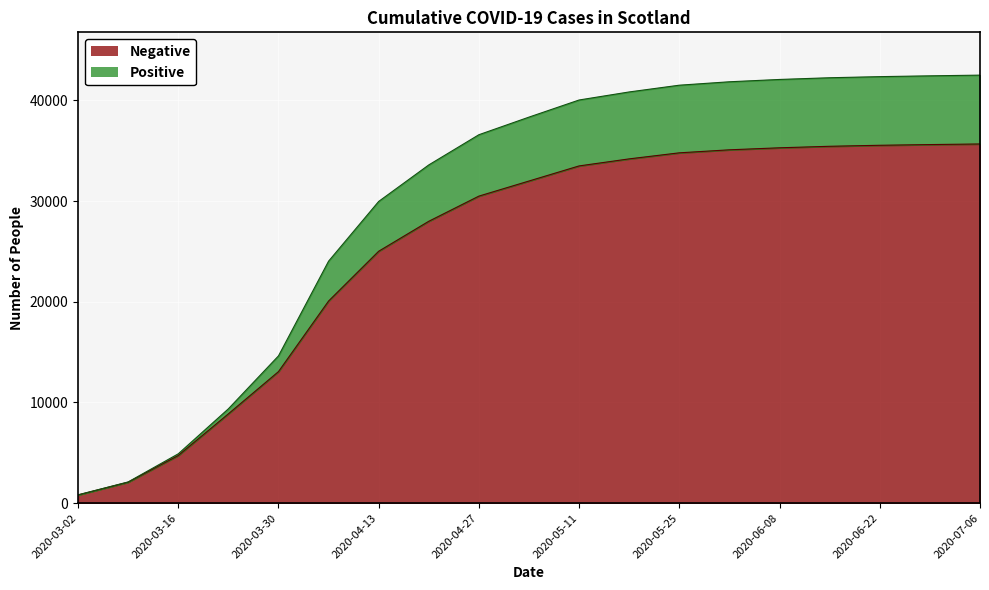

Reading right to left, extract all data points from this chart.

Negative: 2020-07-06=35680	2020-06-29=35620	2020-06-22=35550	2020-06-15=35450	2020-06-08=35300	2020-06-01=35100	2020-05-25=34800	2020-05-18=34200	2020-05-11=33500	2020-05-04=32000	2020-04-27=30500	2020-04-20=28000	2020-04-13=25022	2020-04-06=20075	2020-03-30=13061	2020-03-23=8865	2020-03-16=4724	2020-03-09=2078	2020-03-02=814
Positive: 2020-07-06=42520	2020-06-29=42450	2020-06-22=42370	2020-06-15=42260	2020-06-08=42090	2020-06-01=41860	2020-05-25=41520	2020-05-18=40850	2020-05-11=40050	2020-05-04=38350	2020-04-27=36600	2020-04-20=33600	2020-04-13=29972	2020-04-06=24036	2020-03-30=14624	2020-03-23=9364	2020-03-16=4895	2020-03-09=2101	2020-03-02=815